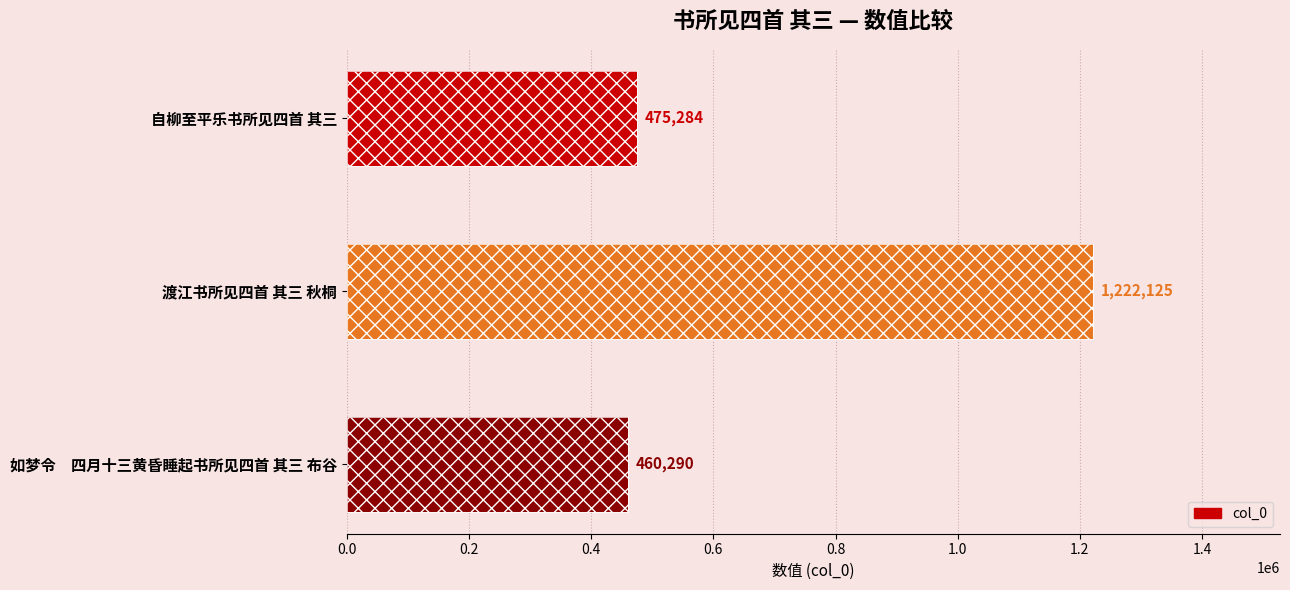

Count the number of categories in the chart.

3